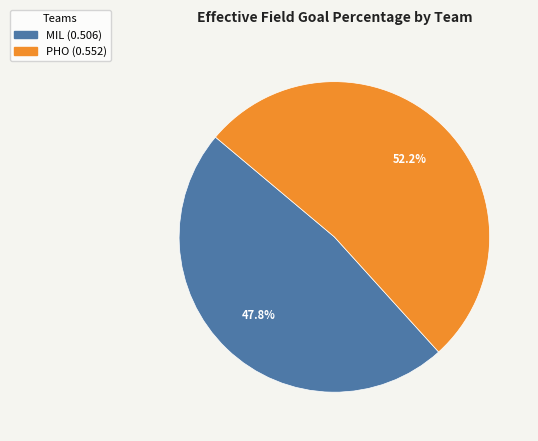

What percentage do MIL and PHO together represent?

100.0%